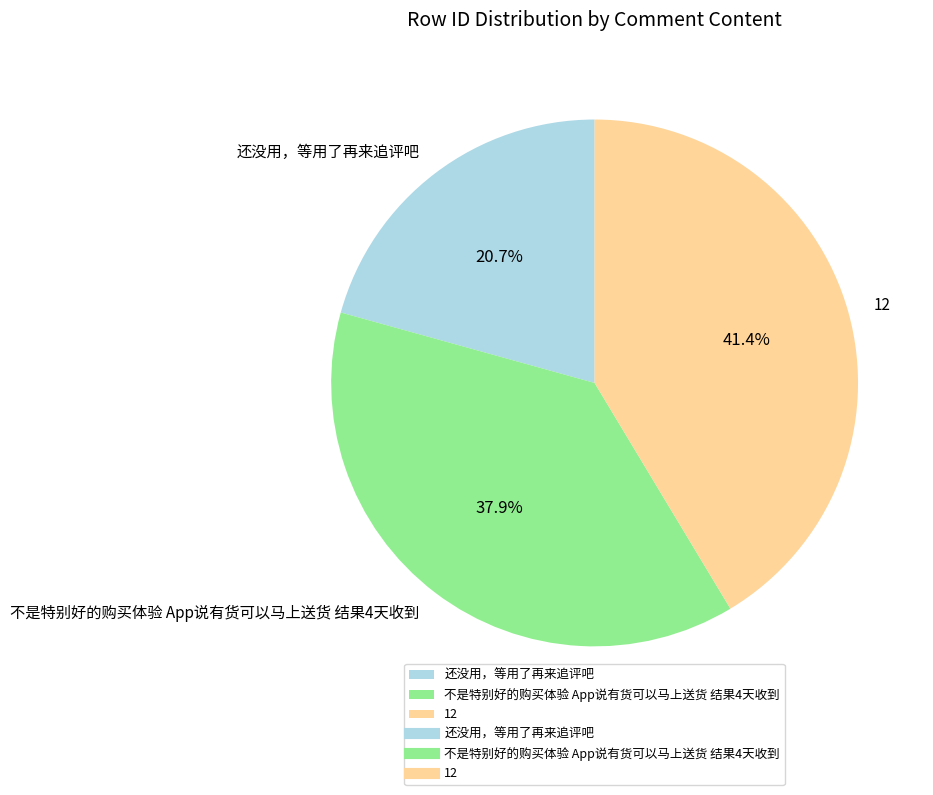

What portion of the pie excludes 还没用，等用了再来追评吧?

79.3%